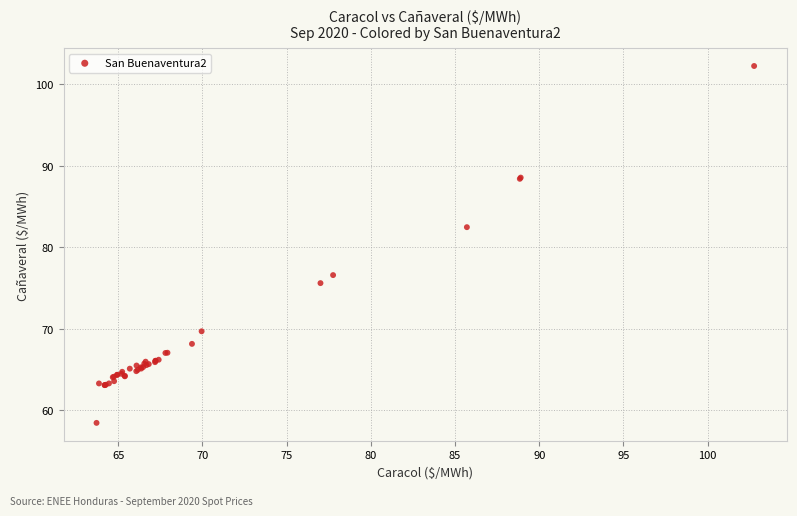

What Y value in the scatter plot is closest to 80?

82.5